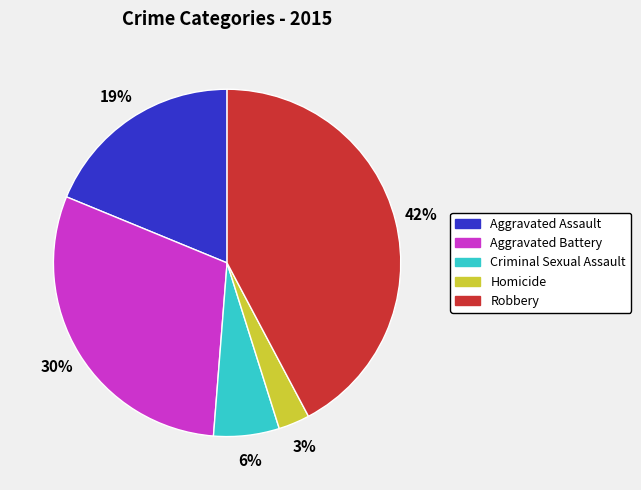

Which slice is the largest?

Robbery